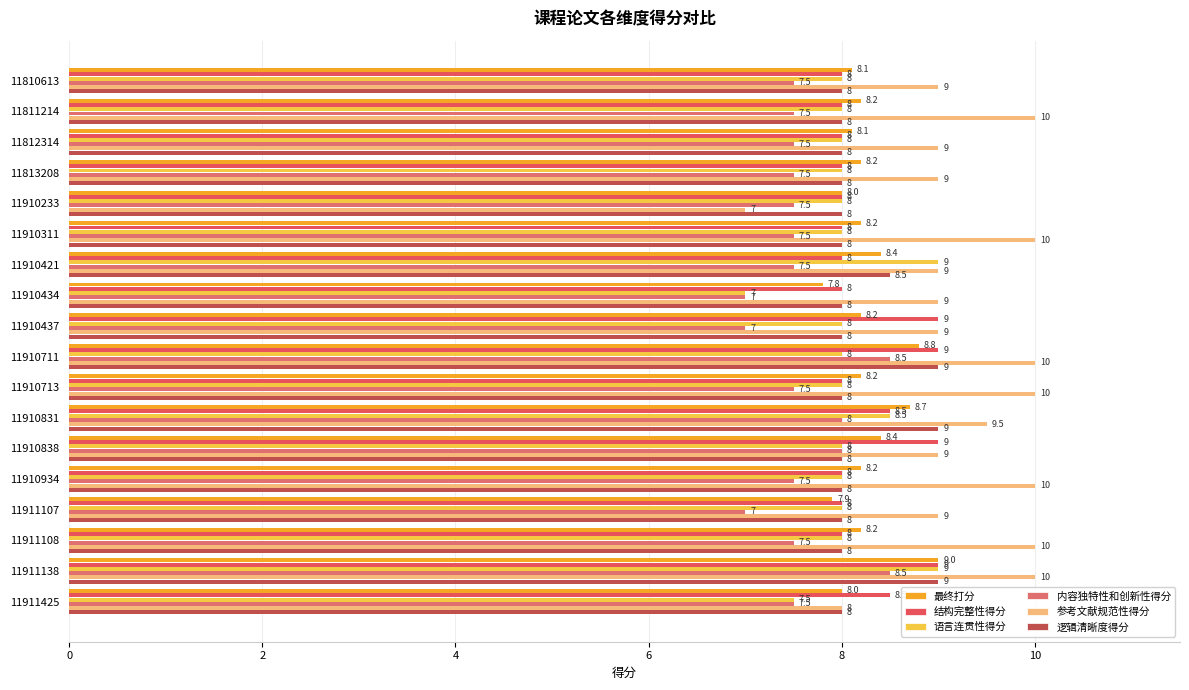

How many distinct data groups are displayed?

6